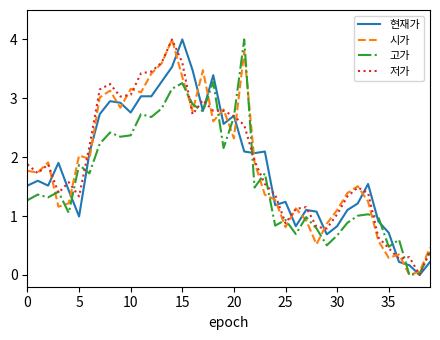

How many values in the 저가 series exceed 1?

31